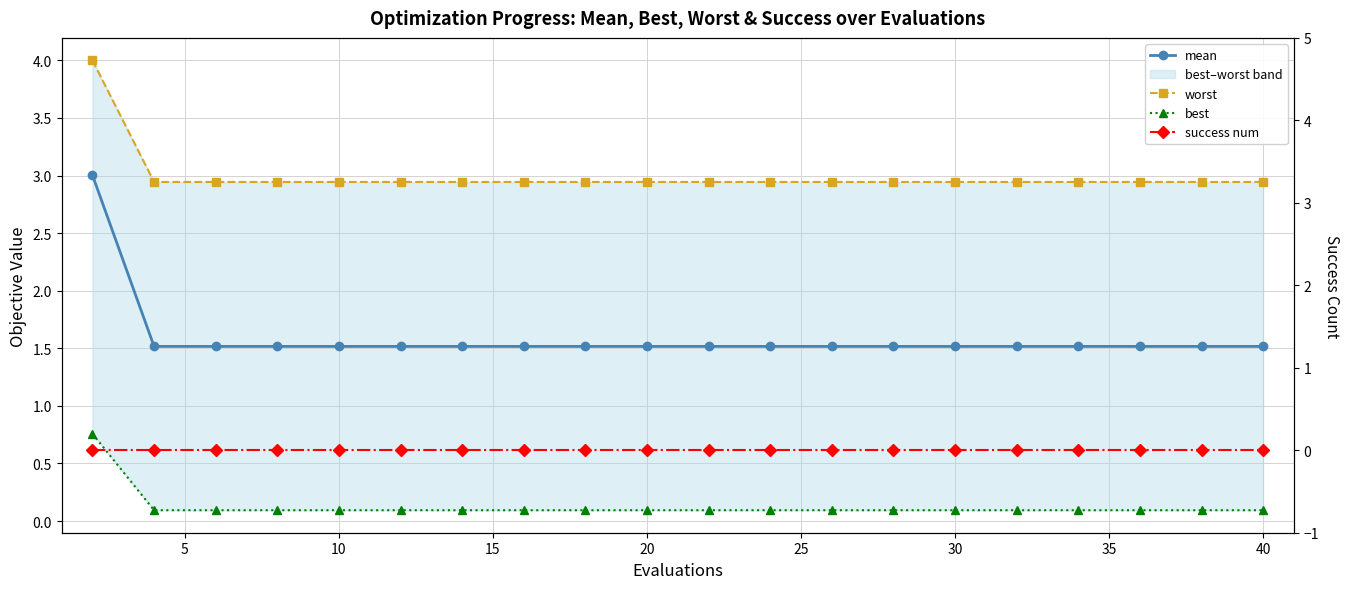

Which series has the largest total across all categories?

worst